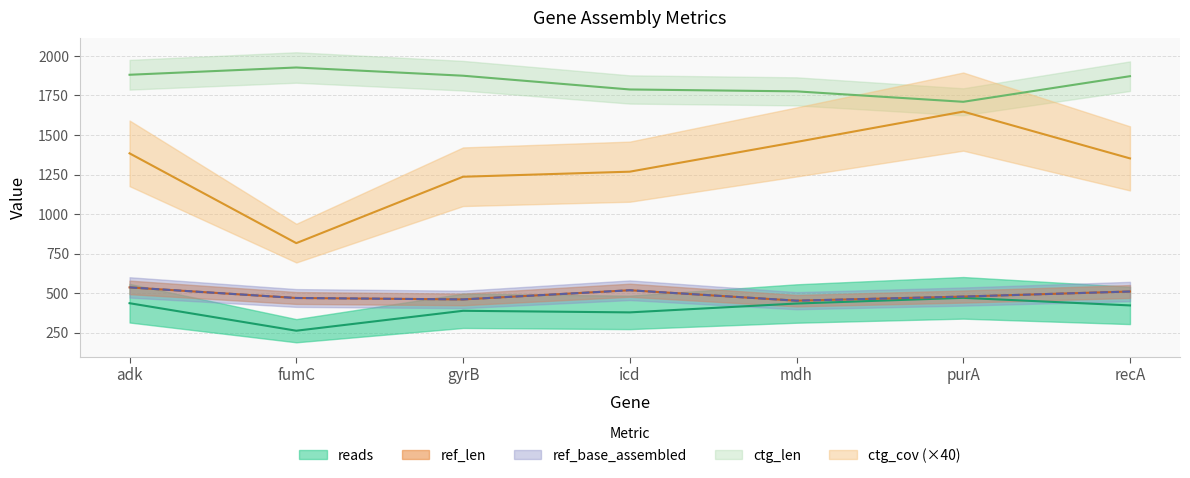

What is the total value across all series at purA?

4784